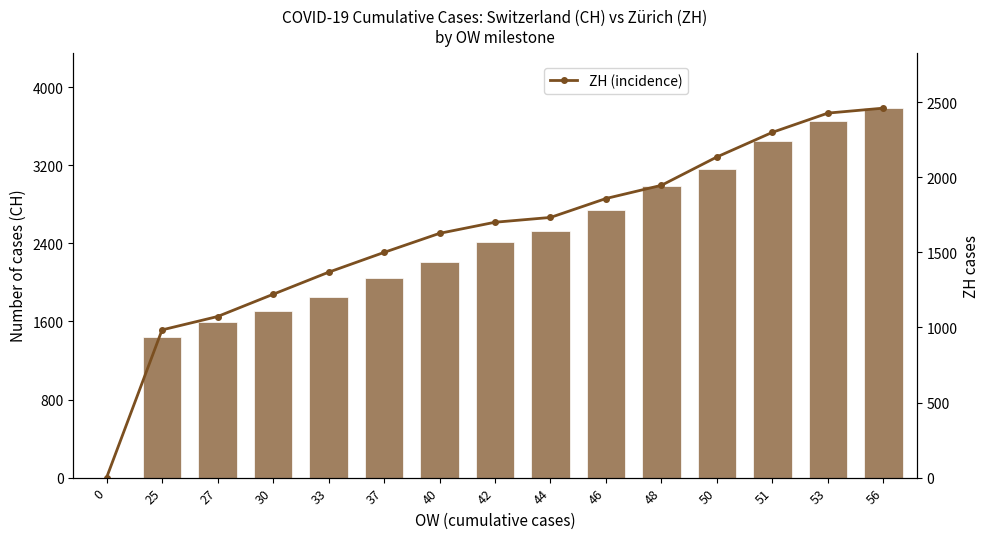

What is the average value of the ZH series?

1623